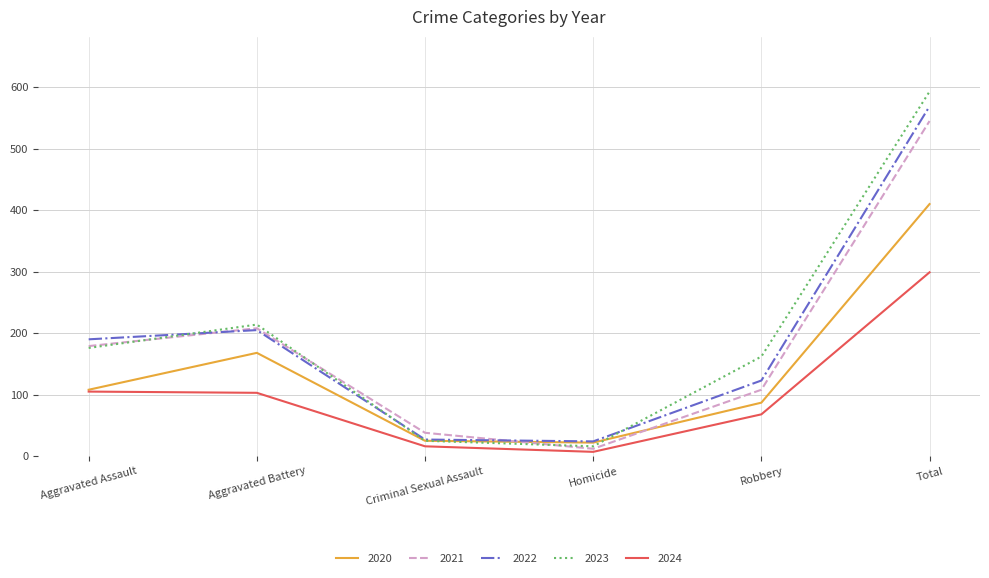

True or false: 2023 and 2024 intersect in this chart.

False